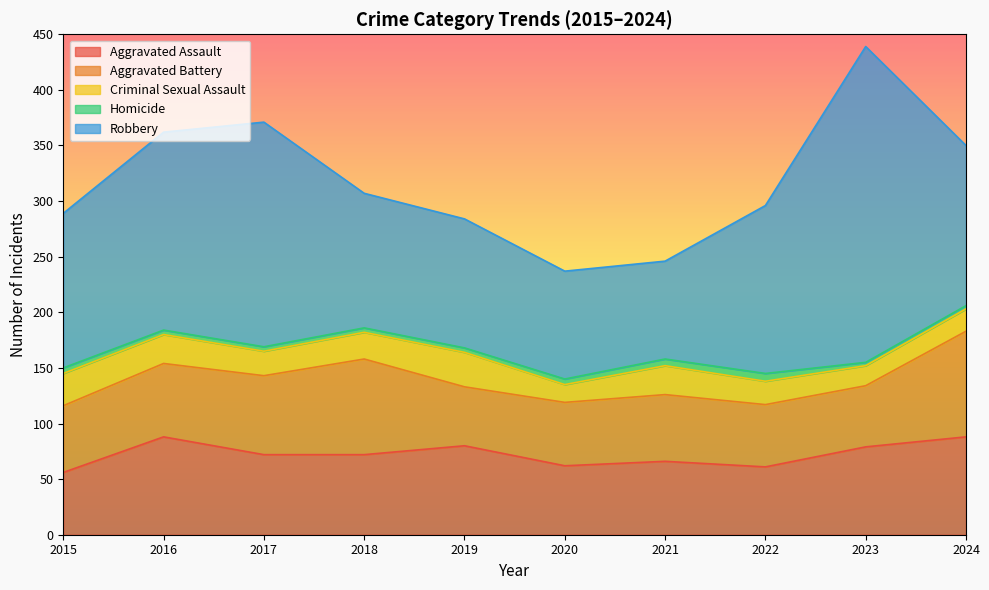

Reading right to left, what are all the values shown in this chart?

Aggravated Assault: 88	79	61	66	62	80	72	72	88	56
Aggravated Battery: 95	55	56	60	57	53	86	71	66	60
Criminal Sexual Assault: 20	18	21	26	16	31	24	22	26	29
Homicide: 3	3	7	6	5	4	4	4	4	5
Robbery: 144	284	151	88	97	116	121	202	178	139